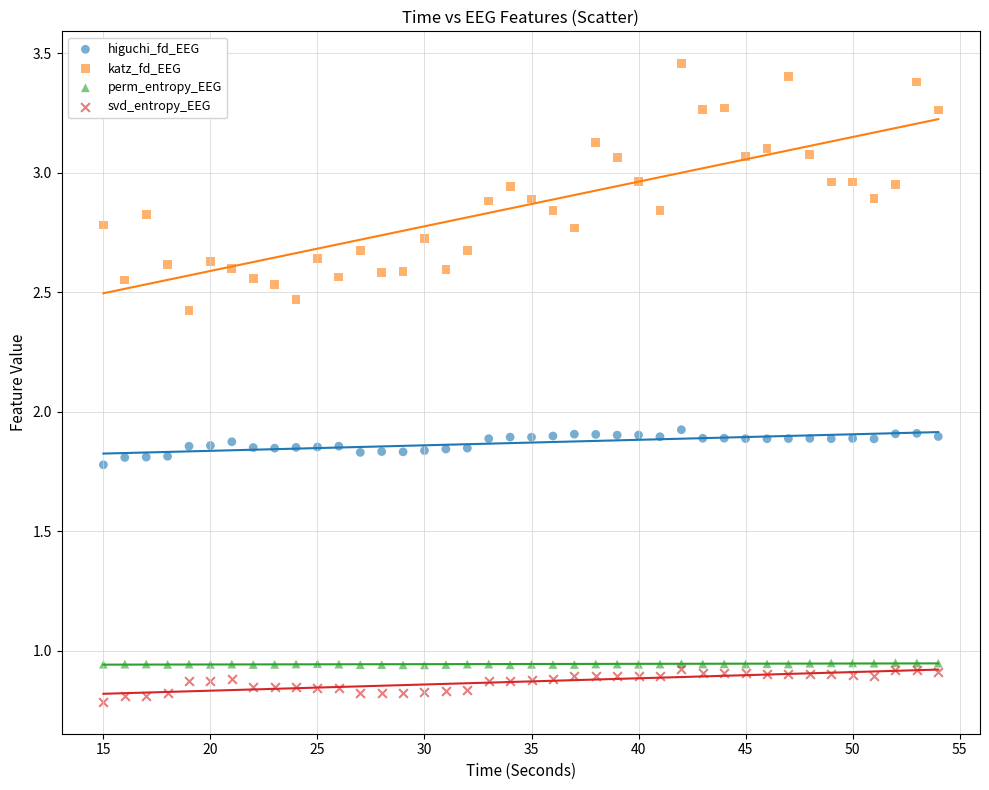

Which series has the widest spread of Y values?

katz_fd_EEG